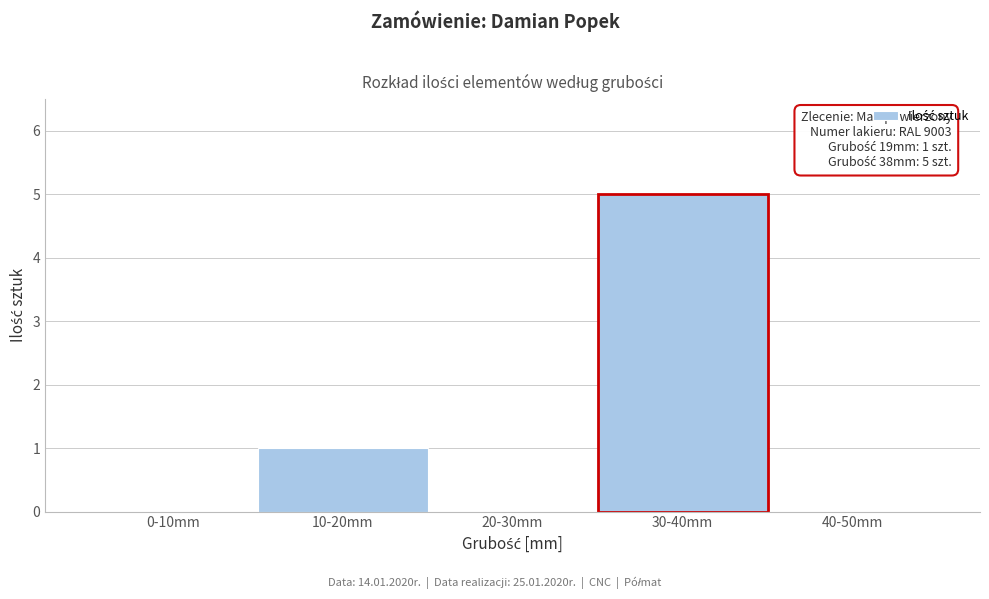

Reading right to left, transcribe all the data shown in this chart.

40-50mm=0	30-40mm=5	20-30mm=0	10-20mm=1	0-10mm=0